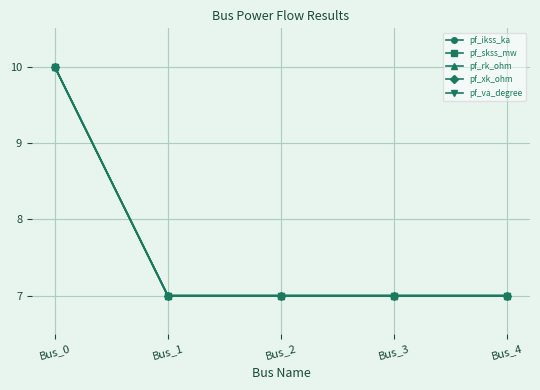

At which label is pf_va_degree closest to 8?

Bus_1